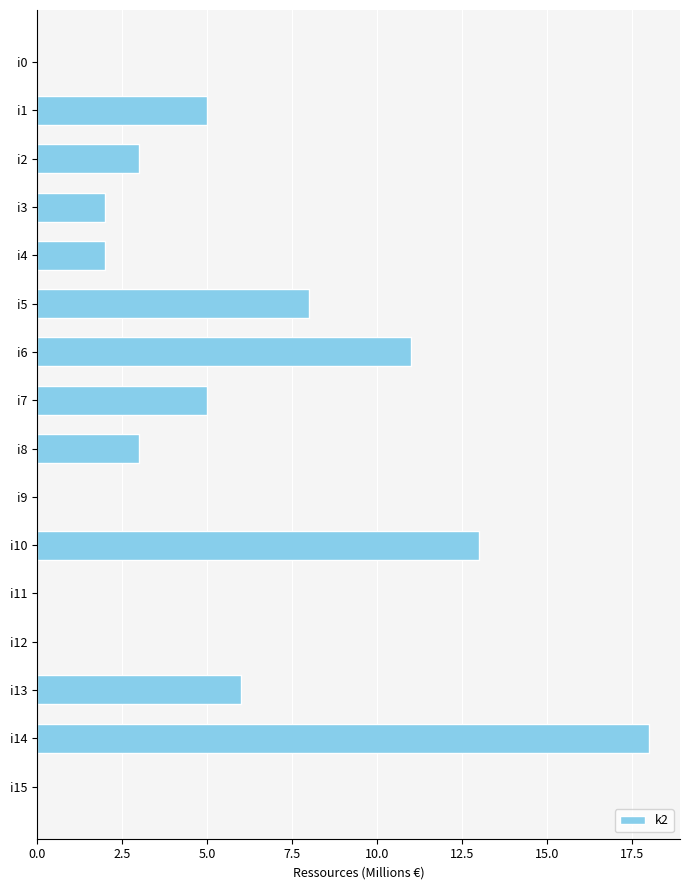

What is the greatest value displayed?

18